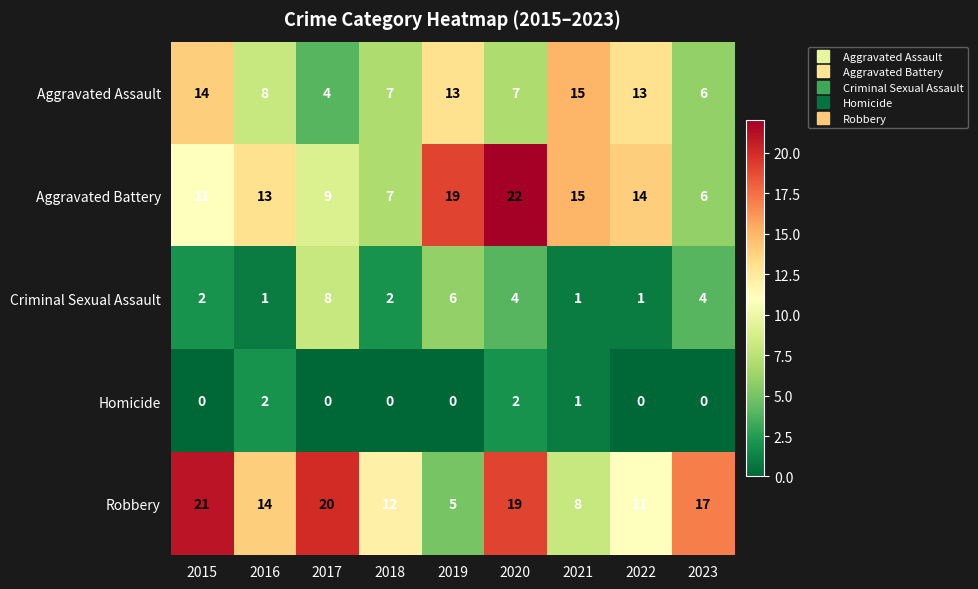

Rank the series by their maximum value, from highest to lowest.

Aggravated Battery, Robbery, Aggravated Assault, Criminal Sexual Assault, Homicide